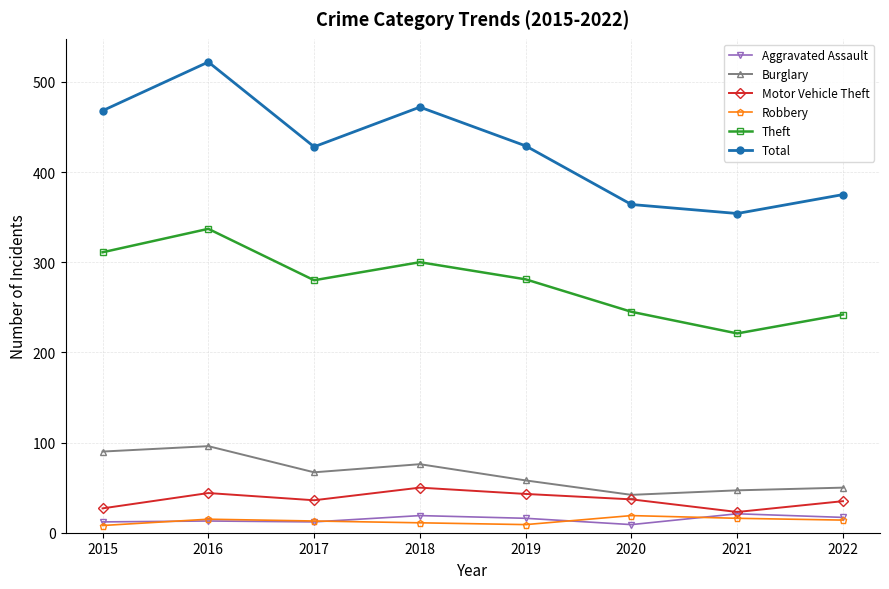

Is it true that Robbery equals 11 at 2018?

True